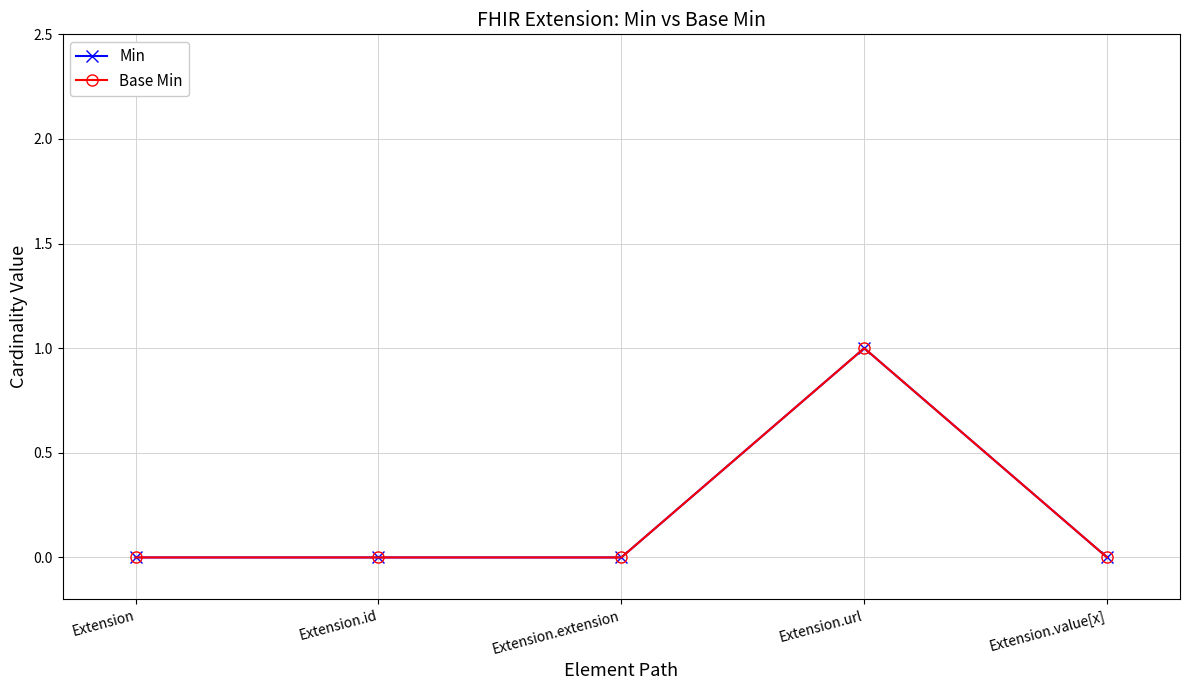

At which category does Min reach its first local peak?

Extension.url